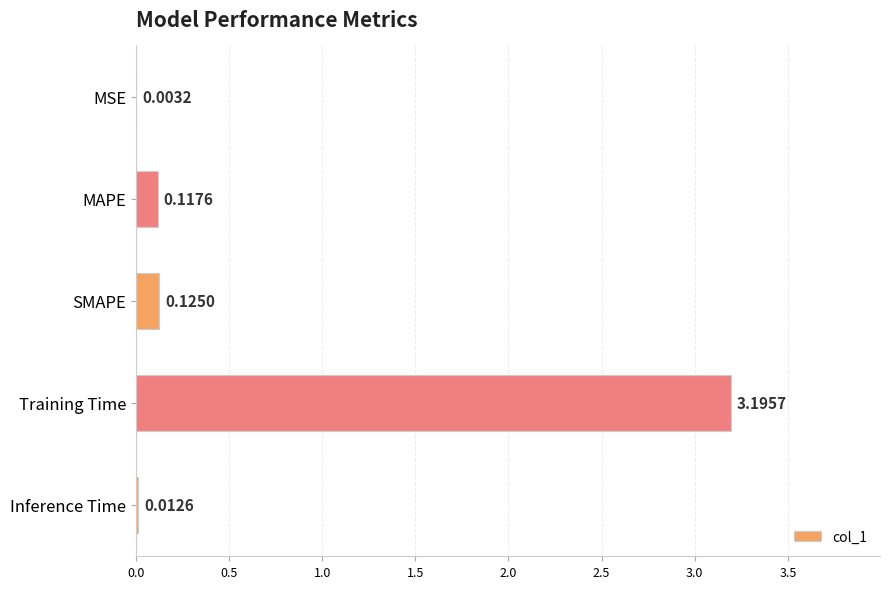

Are the bars horizontal?

Yes